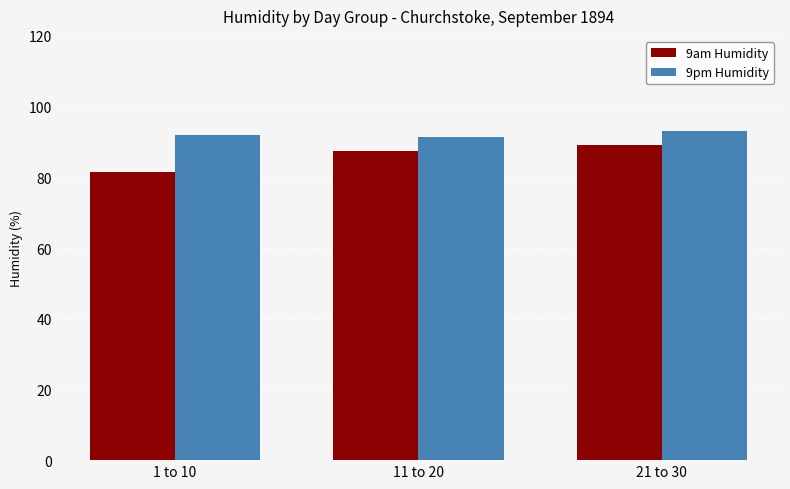

Which label corresponds to the largest value in the chart?

21 to 30